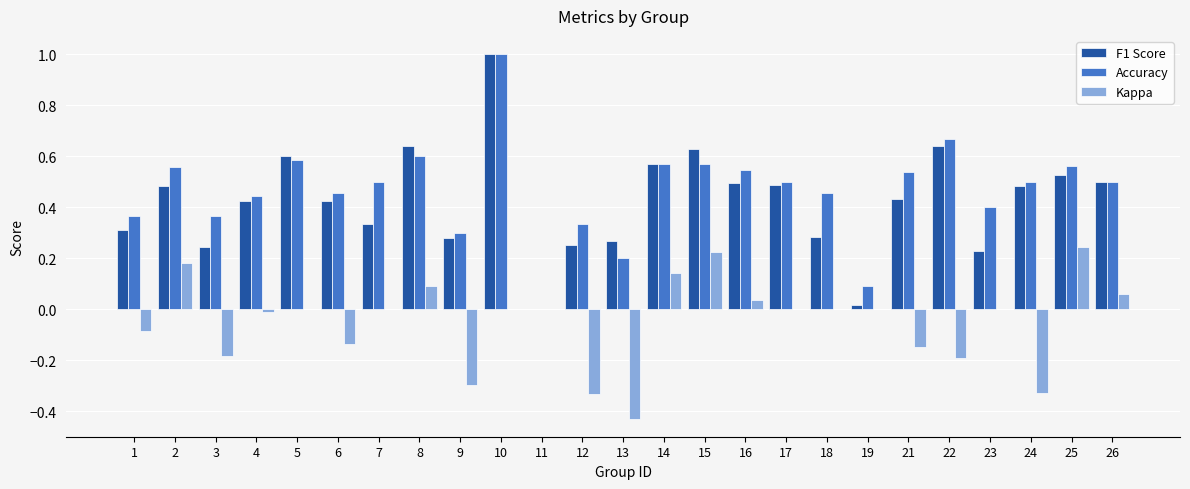

Which label corresponds to the largest value in the chart?

10